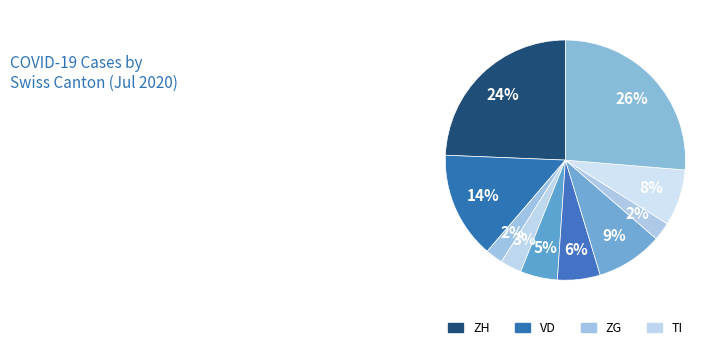

How many slices are in this pie chart?

10